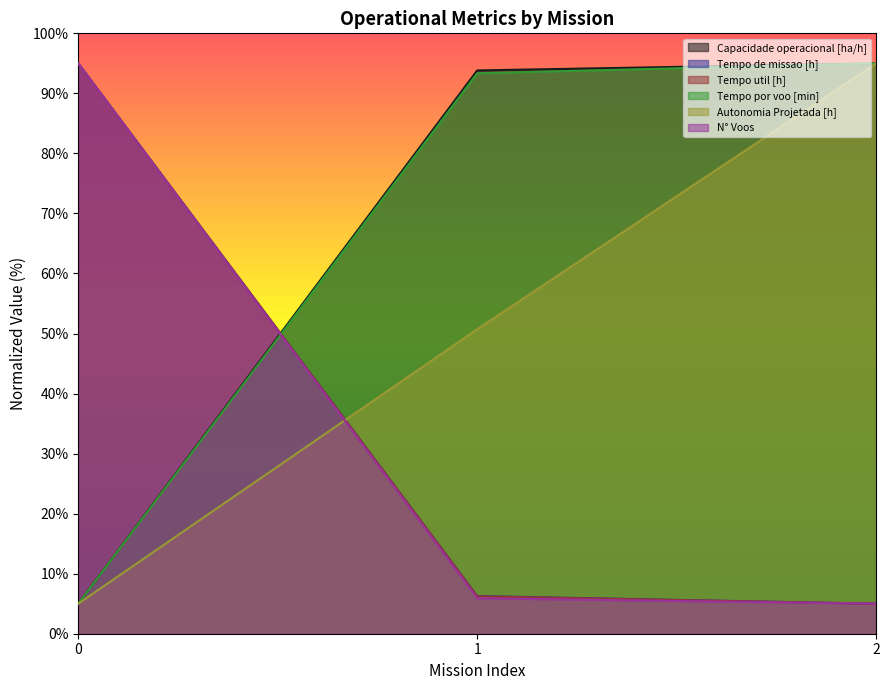

True or false: Autonomia Projetada [h] has a value of 160.6 at 2.

False